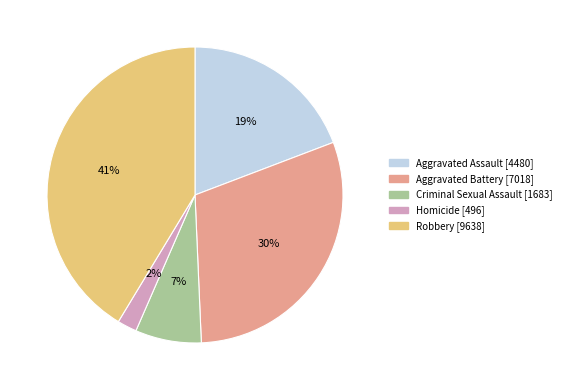

Does Aggravated Assault represent more than half of the total?

No